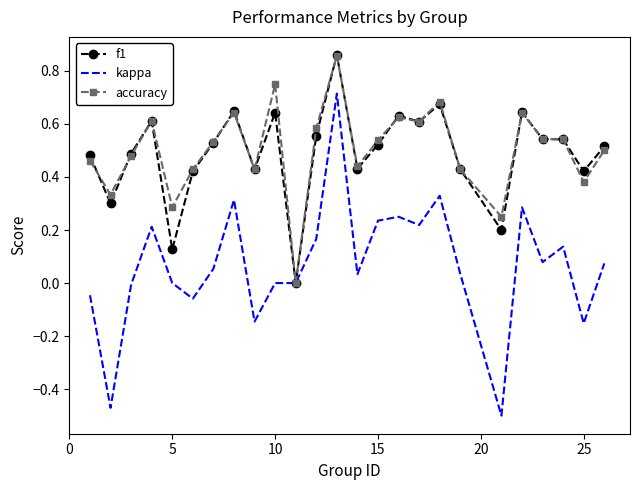

At how many categories does at least one series exceed 0?

24